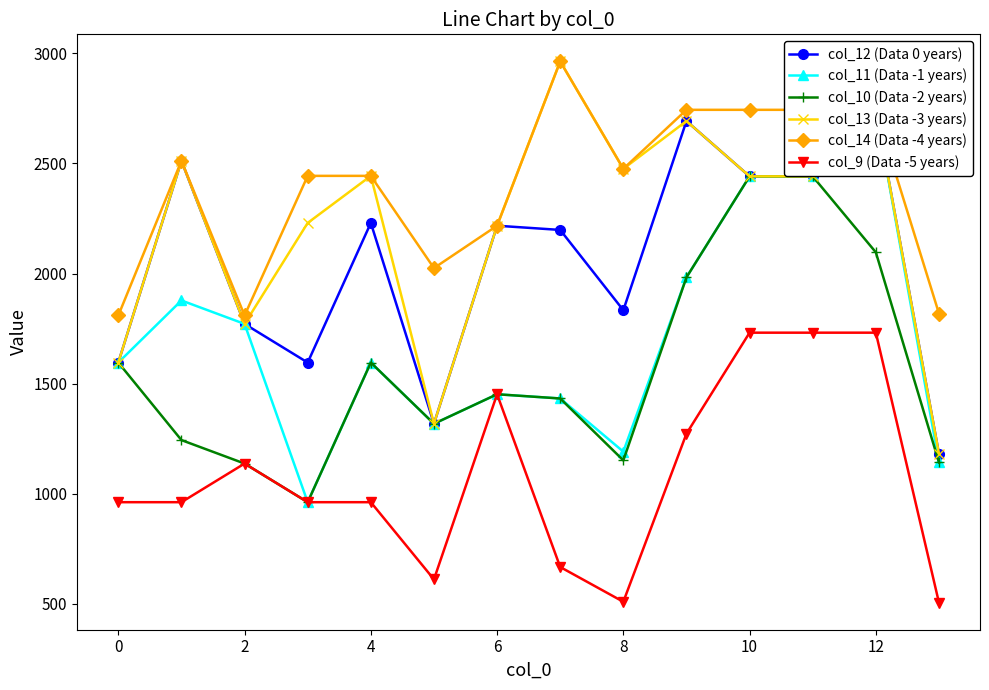

True or false: col_13 (Data -3 years) and col_9 (Data -5 years) intersect in this chart.

False